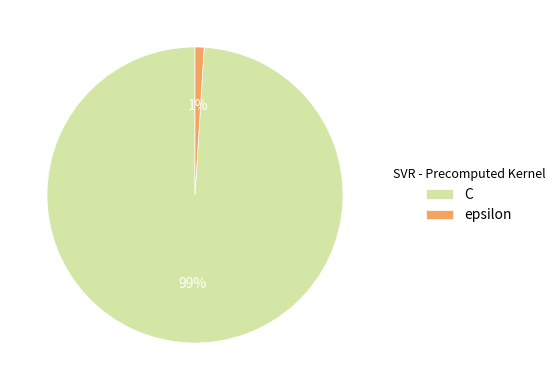

Which category has the biggest portion of the pie?

C